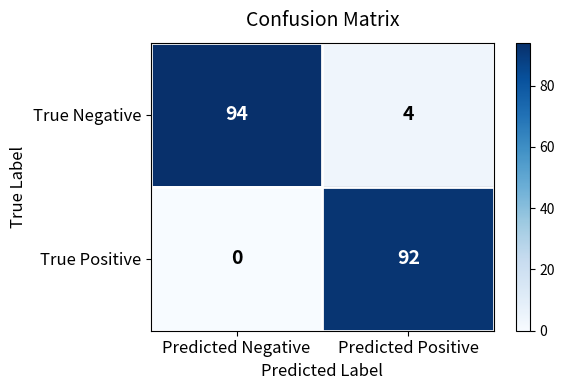

How many distinct data groups are displayed?

2